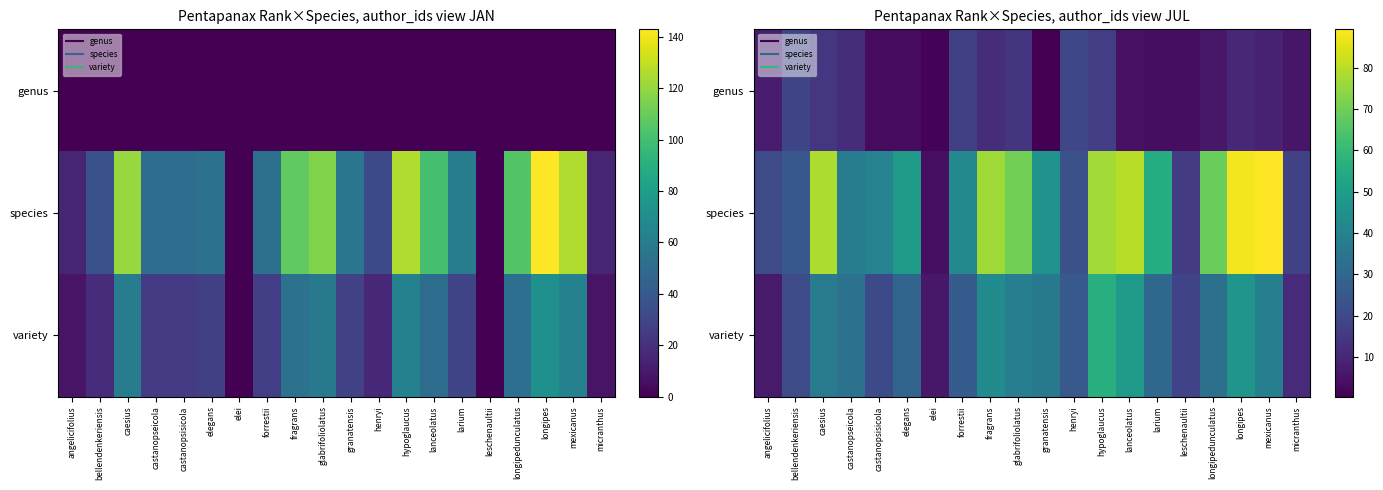

List the series in order of their peak value, highest first.

species, variety, genus